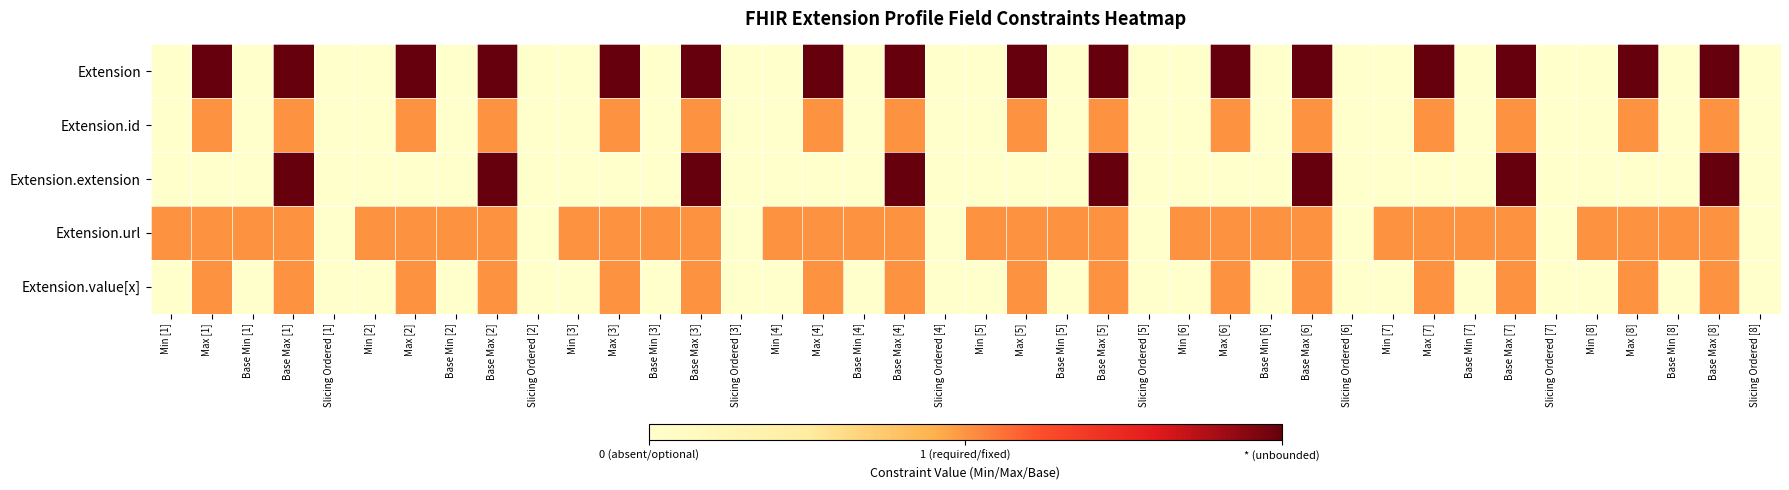

Which label corresponds to the smallest value in the chart?

Min [1]